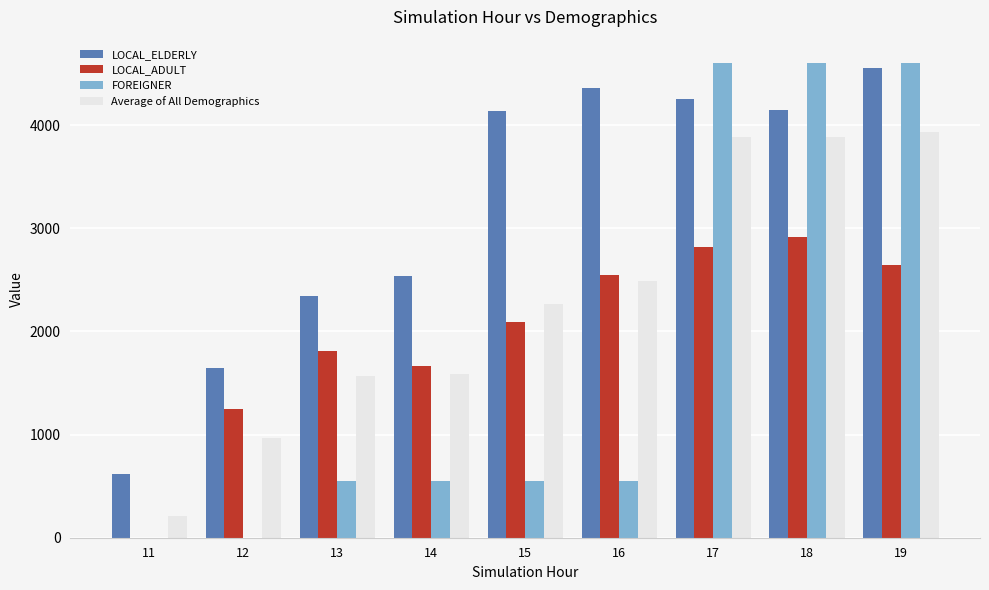

What is the sum of all LOCAL_ADULT values?

17750.5